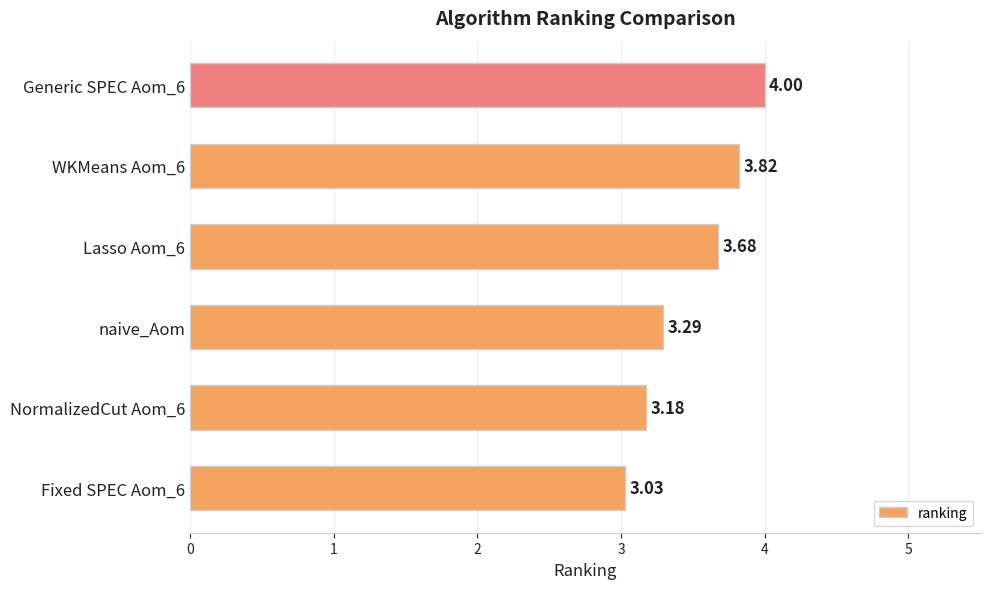

Which has a higher value, Generic SPEC Aom_6 or WKMeans Aom_6?

Generic SPEC Aom_6